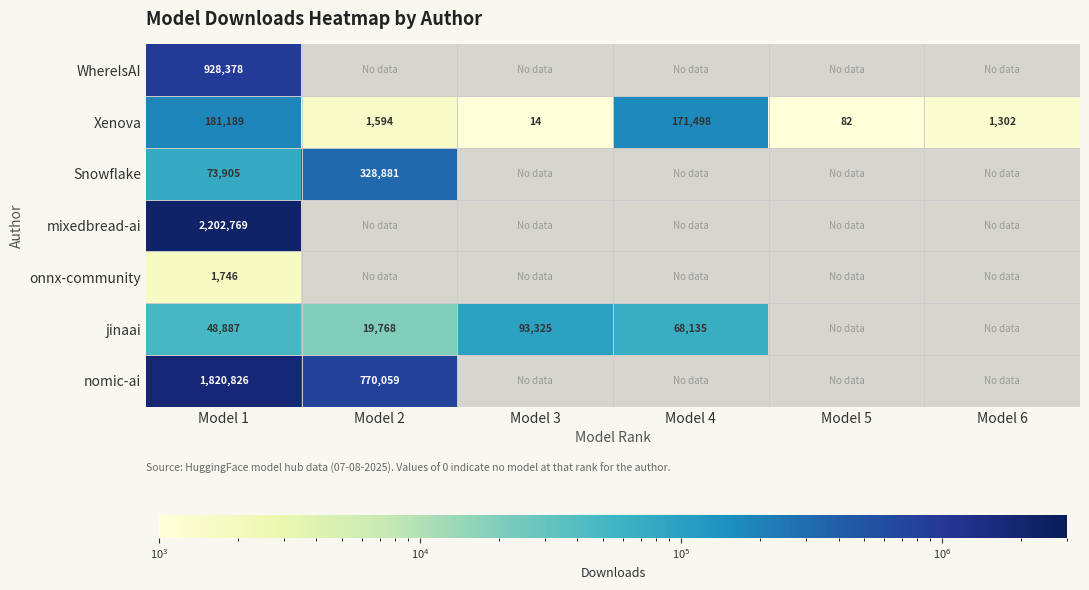

At which category is the sum across all series the highest?

Model 1